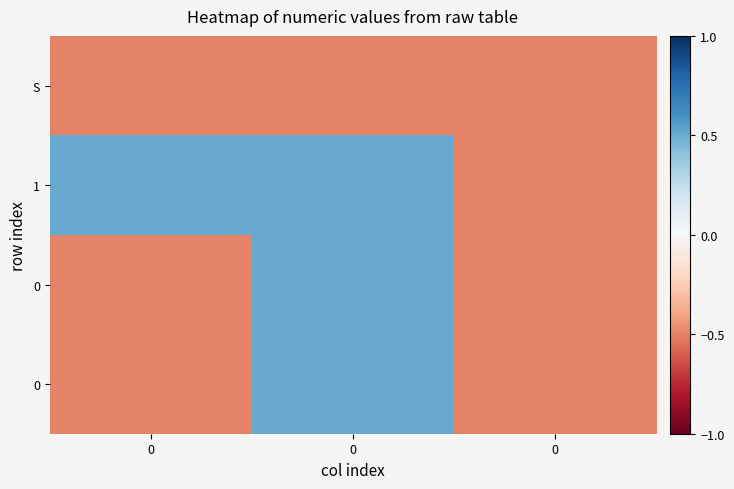

What is the total value across all series at 0?

-1.0